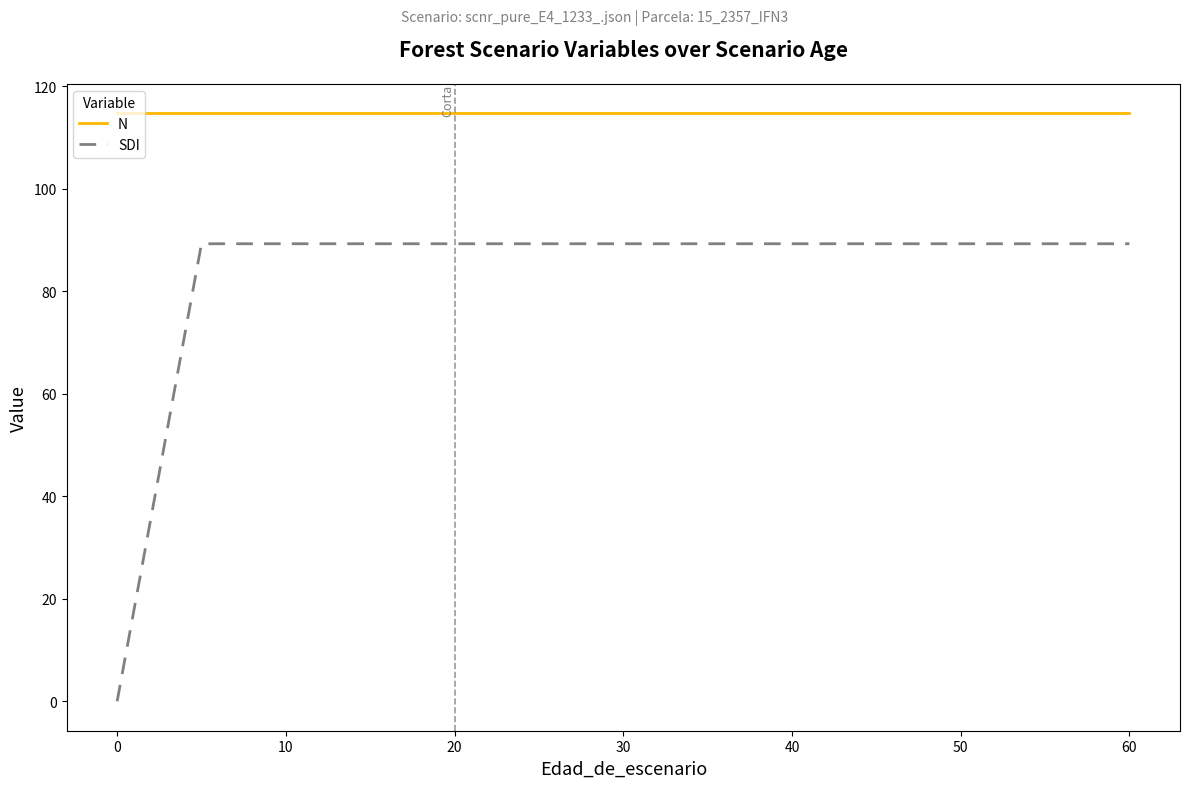

The value of SDI at 60 is 138.1. True or false?

False